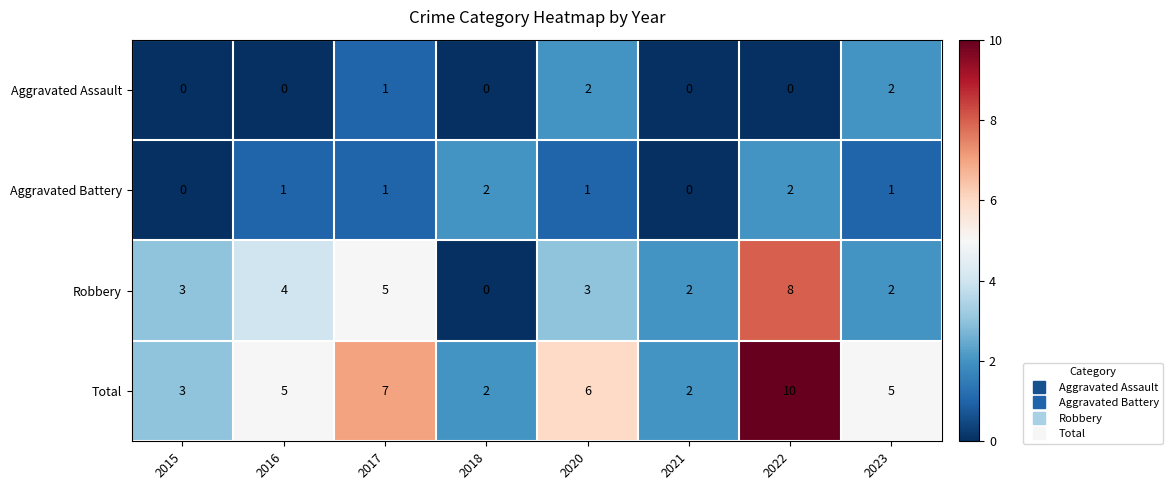

Is it true that Aggravated Battery equals 2 at 2018?

True